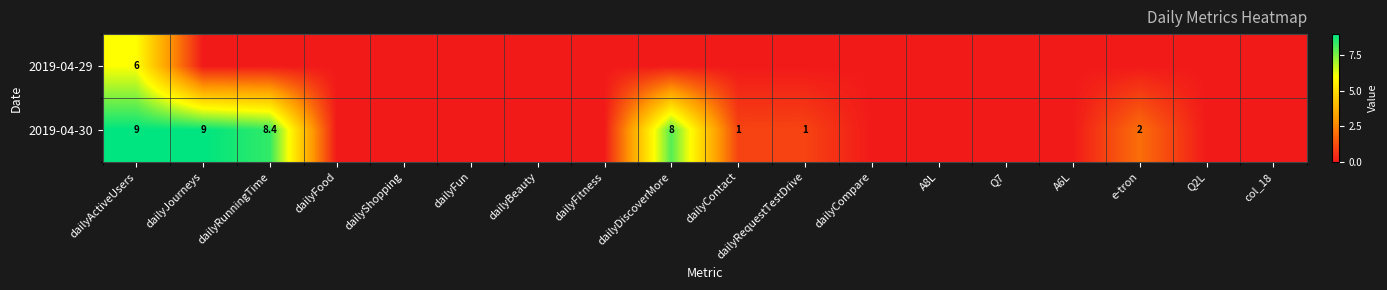

The value of 2019-04-29 at dailyActiveUsers is 6.0. True or false?

True